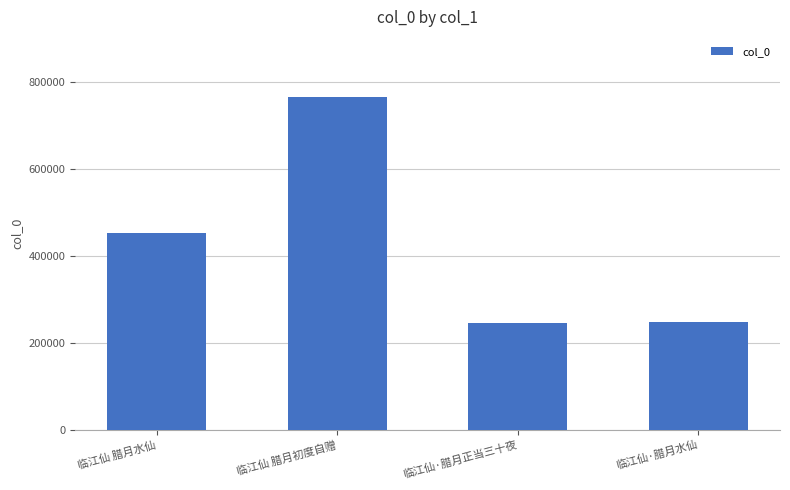

How many data points does each series have?

4